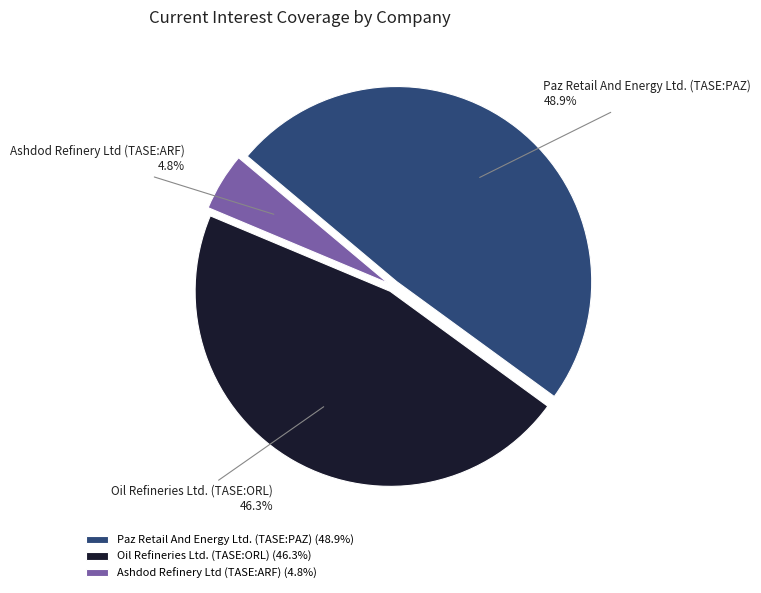

Combined, do Oil Refineries Ltd. (TASE:ORL) and Paz Retail And Energy Ltd. (TASE:PAZ) account for over 50%?

Yes